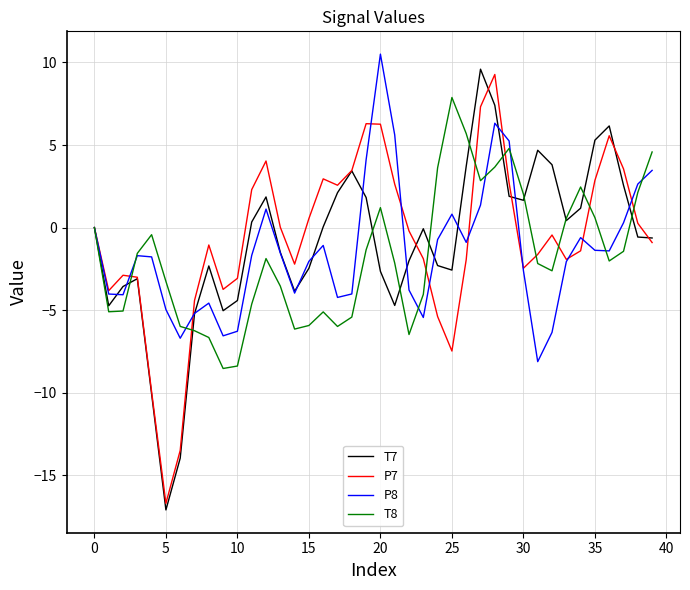

How many series are shown in this chart?

4